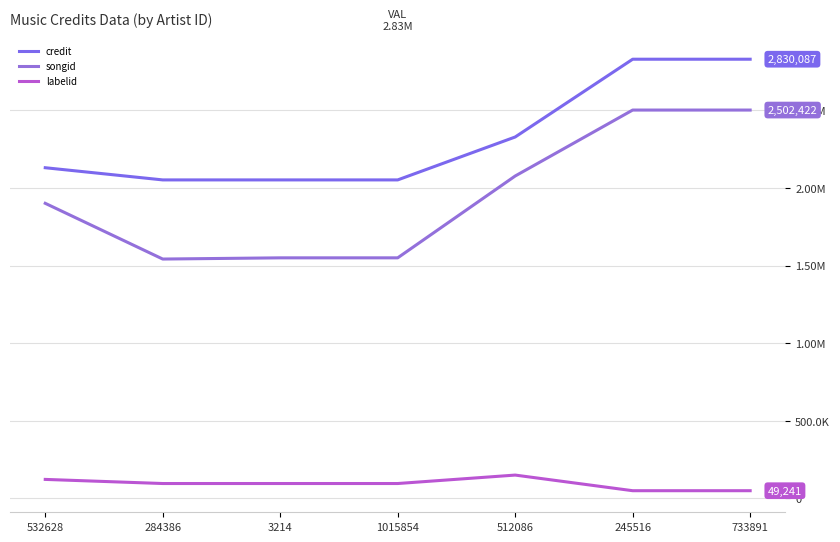

Does the chart display data point markers on the line(s)?

No